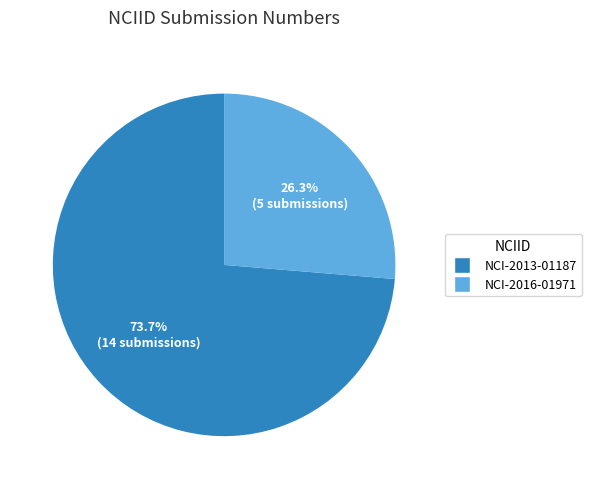

Count the number of slices in the pie.

2